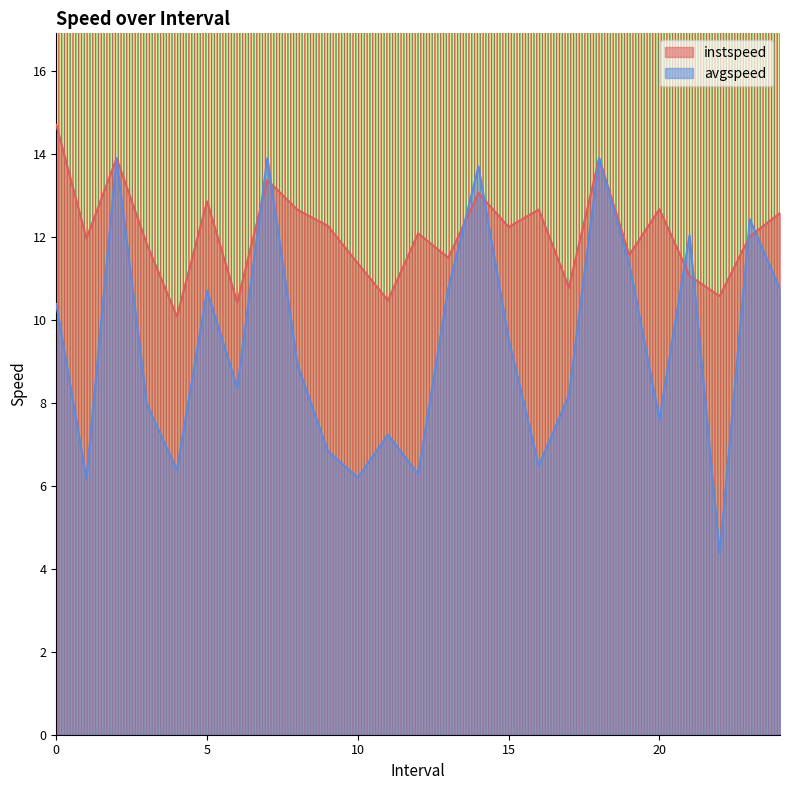

True or false: instspeed has a value of 18.1 at 5.

False